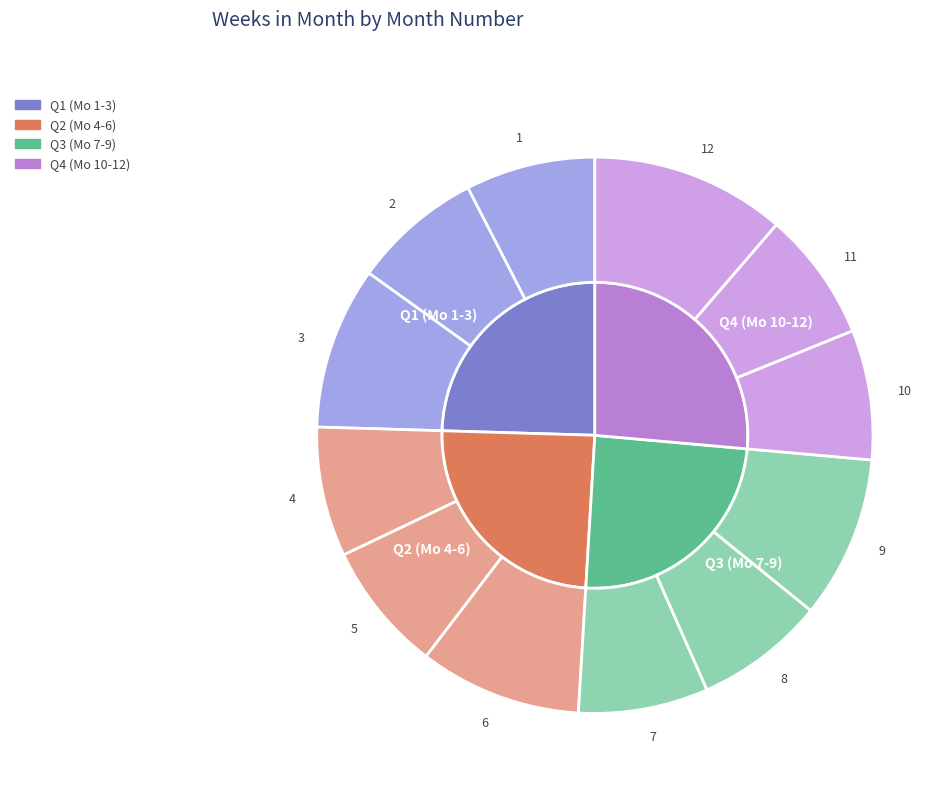

To the nearest percent, what is the difference between the 6 and 5 slice percentages?

2%